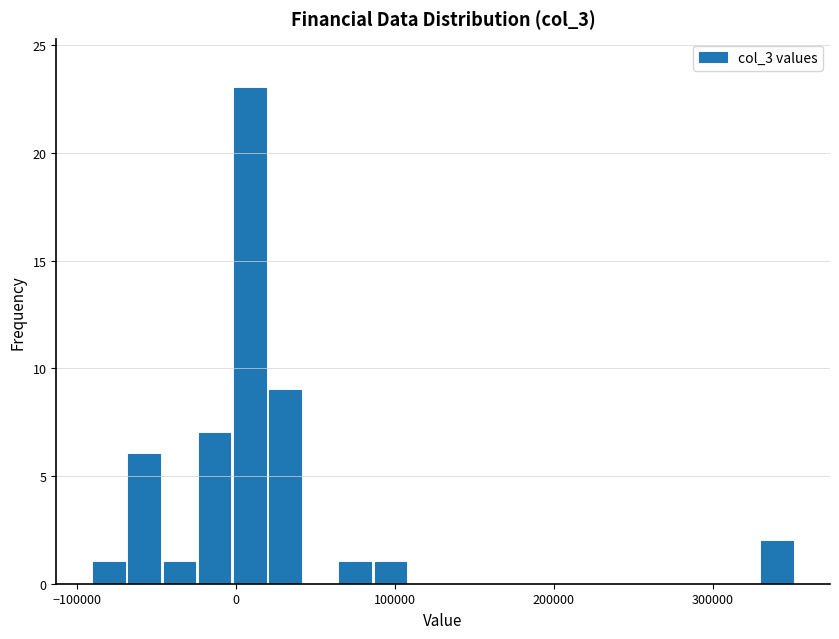

Read against the x-axis, roughly where is the centre of the tallest bar?

10000